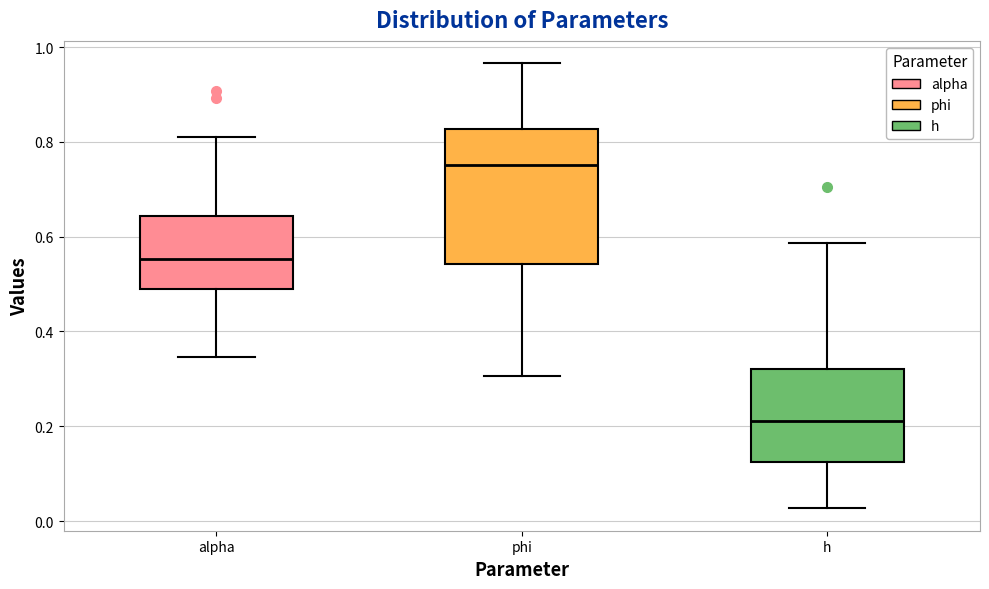

Which box has the lowest median line?

h